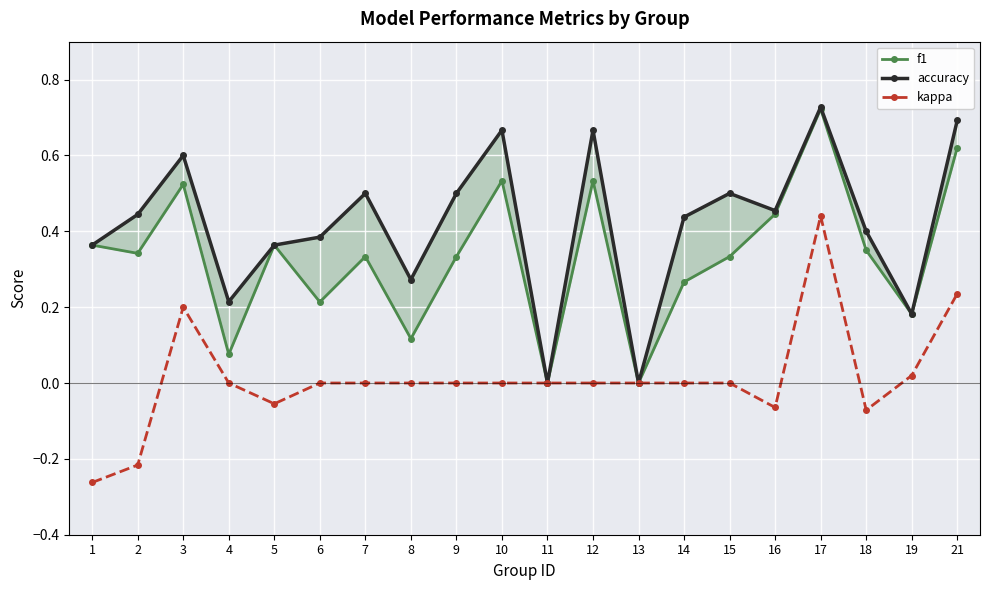

Rank the categories by accuracy value from lowest to highest.

11, 13, 19, 4, 8, 1, 5, 6, 18, 14, 2, 16, 7, 9, 15, 3, 10, 12, 21, 17